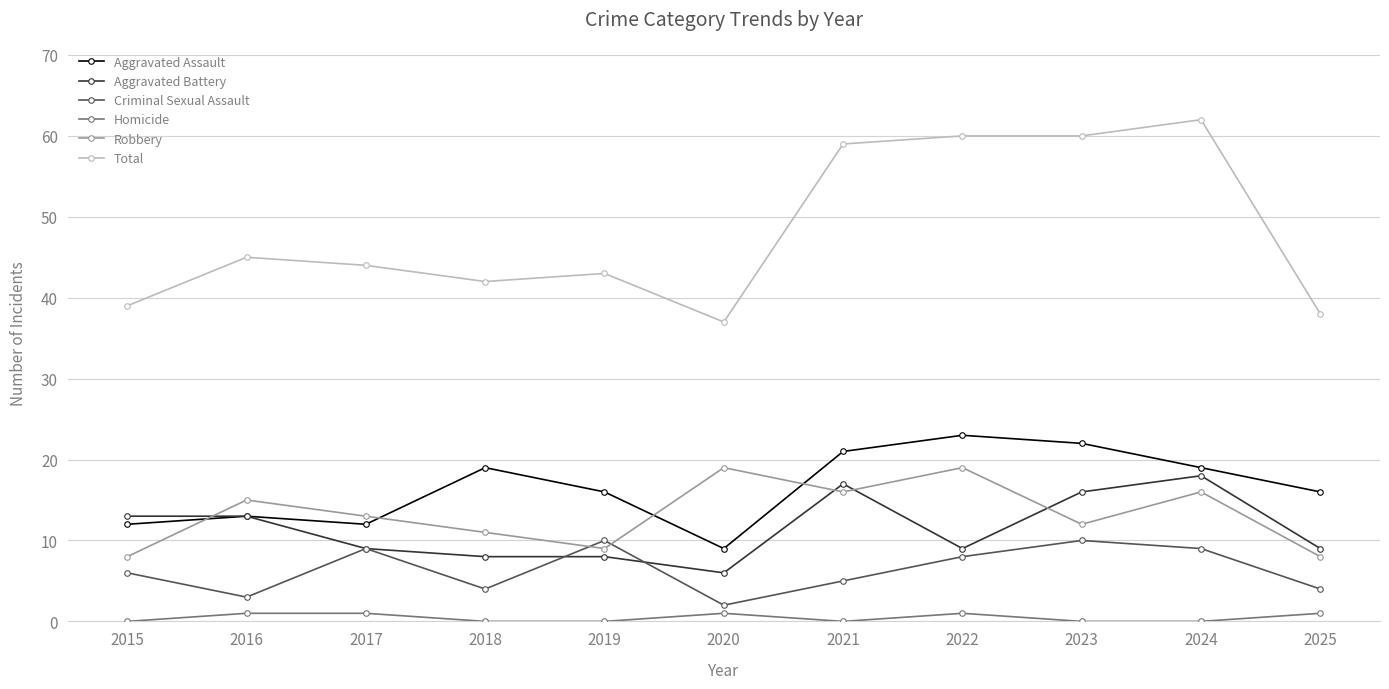

Reading right to left, transcribe all the data shown in this chart.

Aggravated Assault: 16	19	22	23	21	9	16	19	12	13	12
Aggravated Battery: 9	18	16	9	17	6	8	8	9	13	13
Criminal Sexual Assault: 4	9	10	8	5	2	10	4	9	3	6
Homicide: 1	0	0	1	0	1	0	0	1	1	0
Robbery: 8	16	12	19	16	19	9	11	13	15	8
Total: 38	62	60	60	59	37	43	42	44	45	39